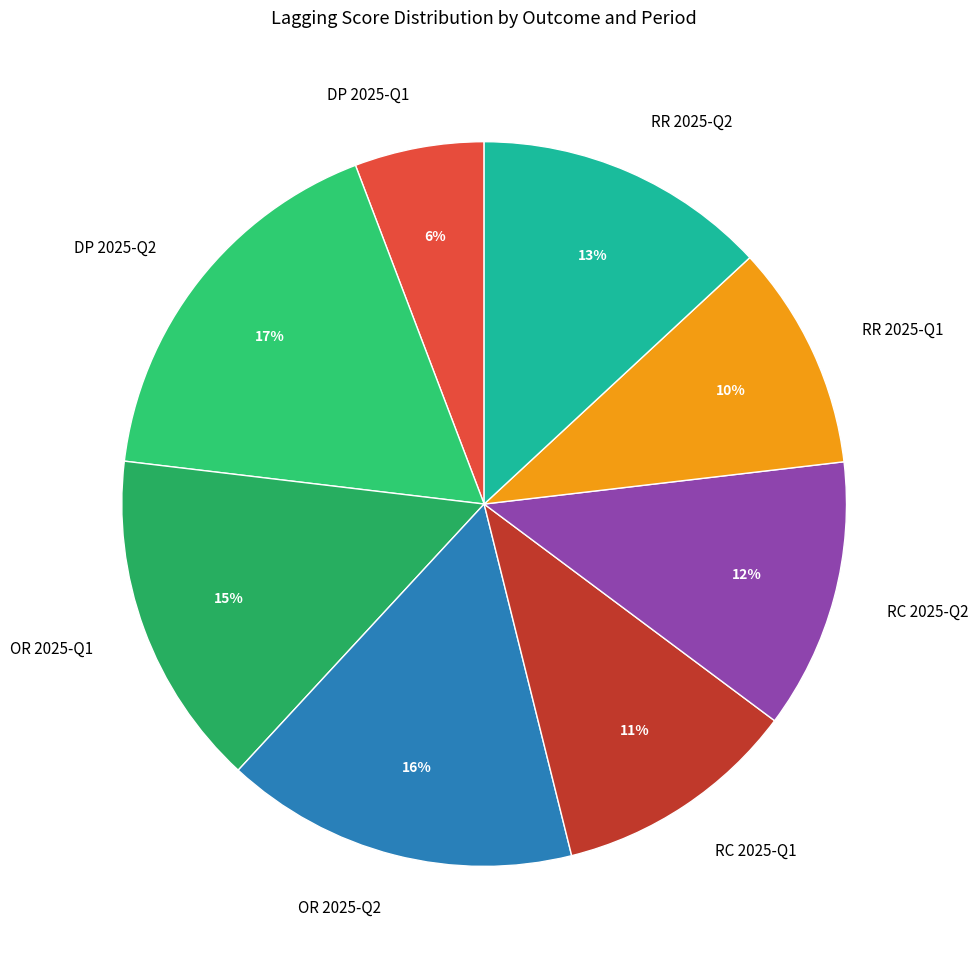

To the nearest percent, what percentage of the pie is RR 2025-Q2?

13%